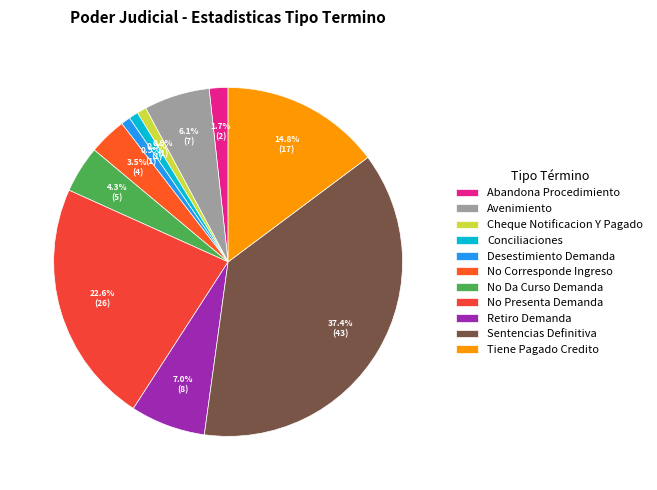

What is the total percentage of Avenimiento and No Corresponde Ingreso?

9.6%